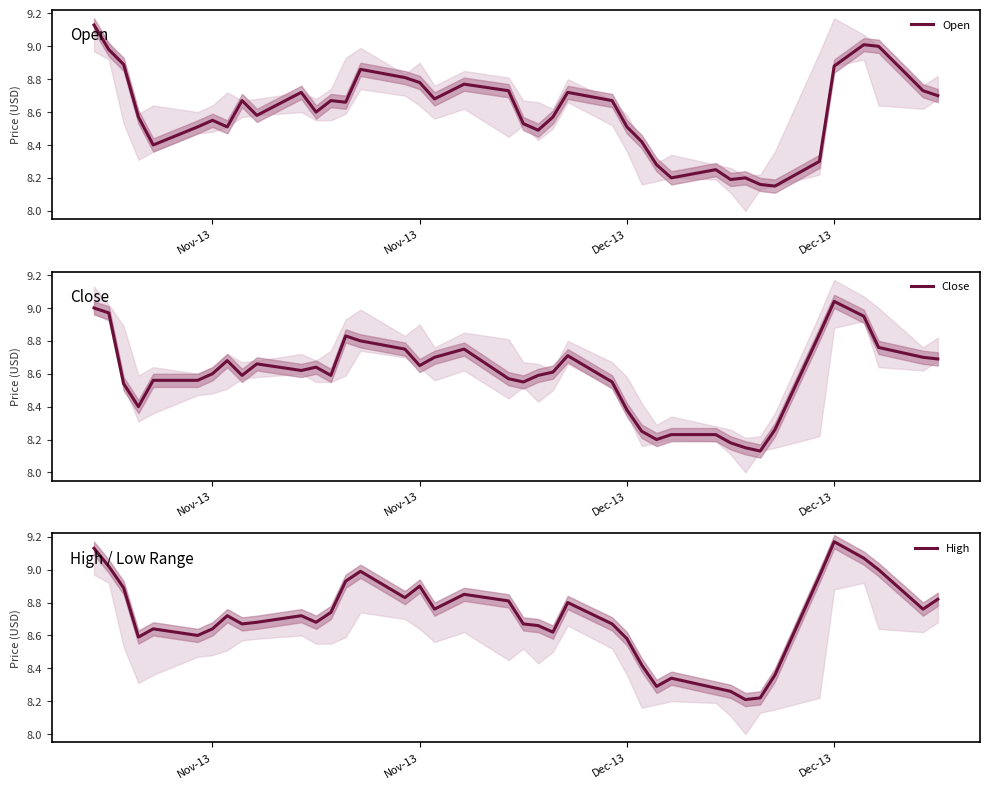

Is the value of Open at 17 greater than the value of Close at 22?

Yes